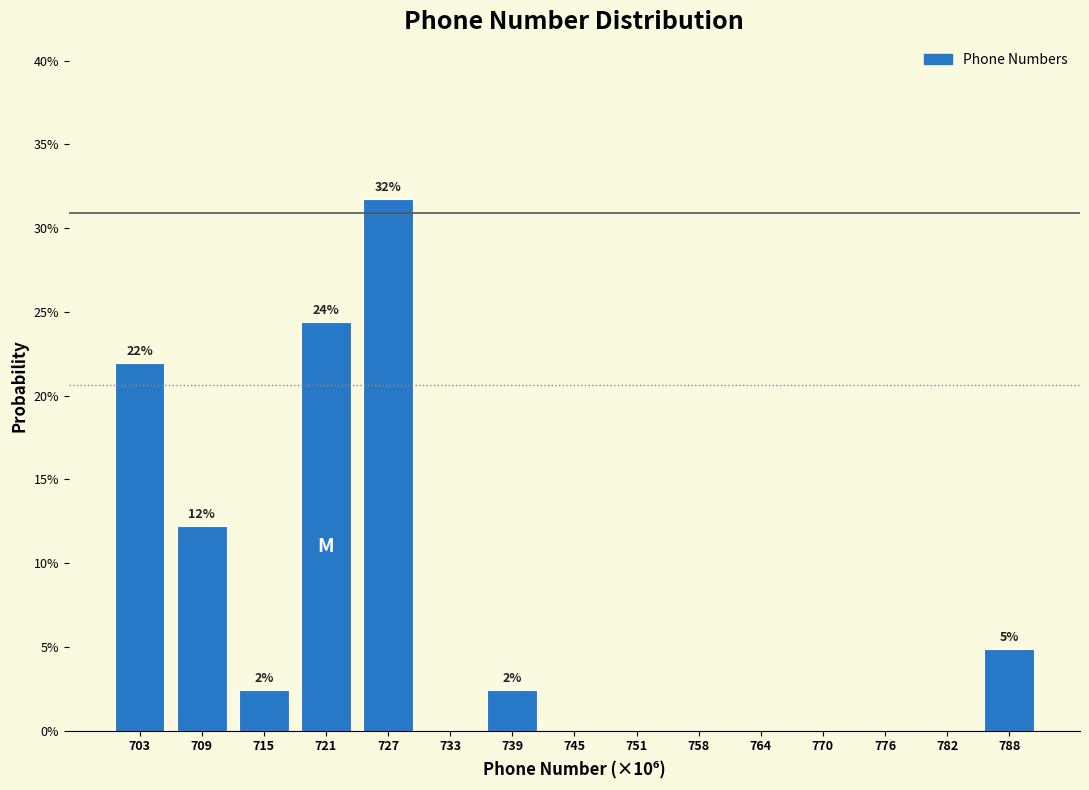

Reading left to right, list all the values displayed in this chart.

703=22.0	709=12.2	715=2.4	721=24.4	727=31.7	733=0.0	739=2.4	745=0.0	751=0.0	758=0.0	764=0.0	770=0.0	776=0.0	782=0.0	788=4.9